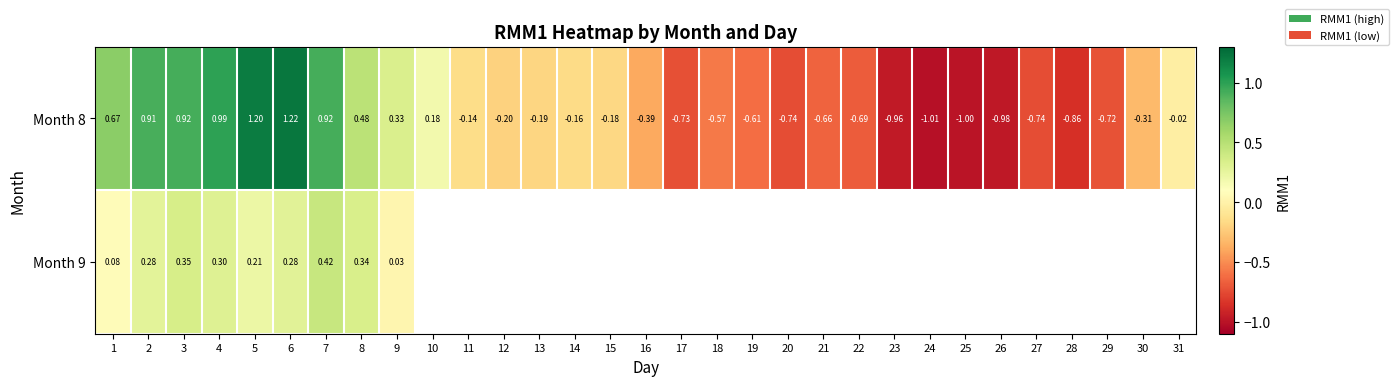

Is the value of Month 9 at 4 greater than the value of Month 8 at 4?

No